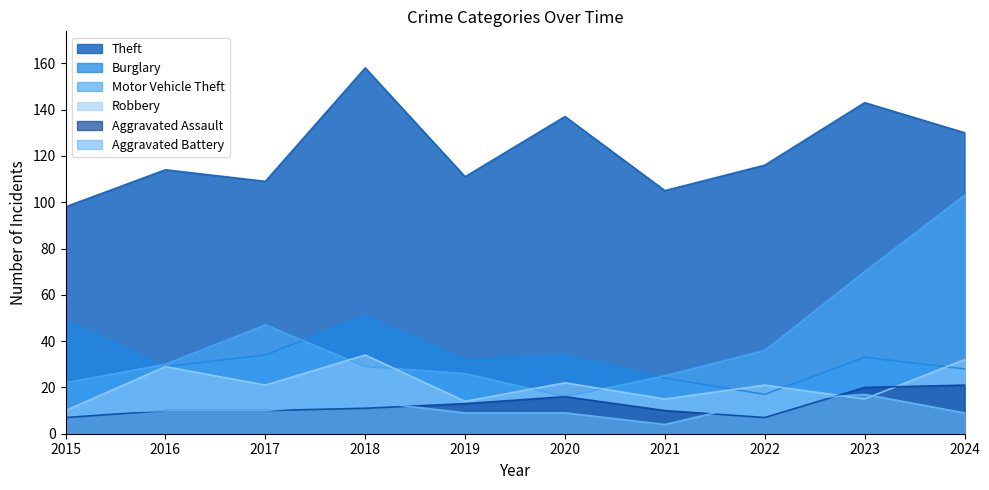

Read the Burglary value at 2016.

29